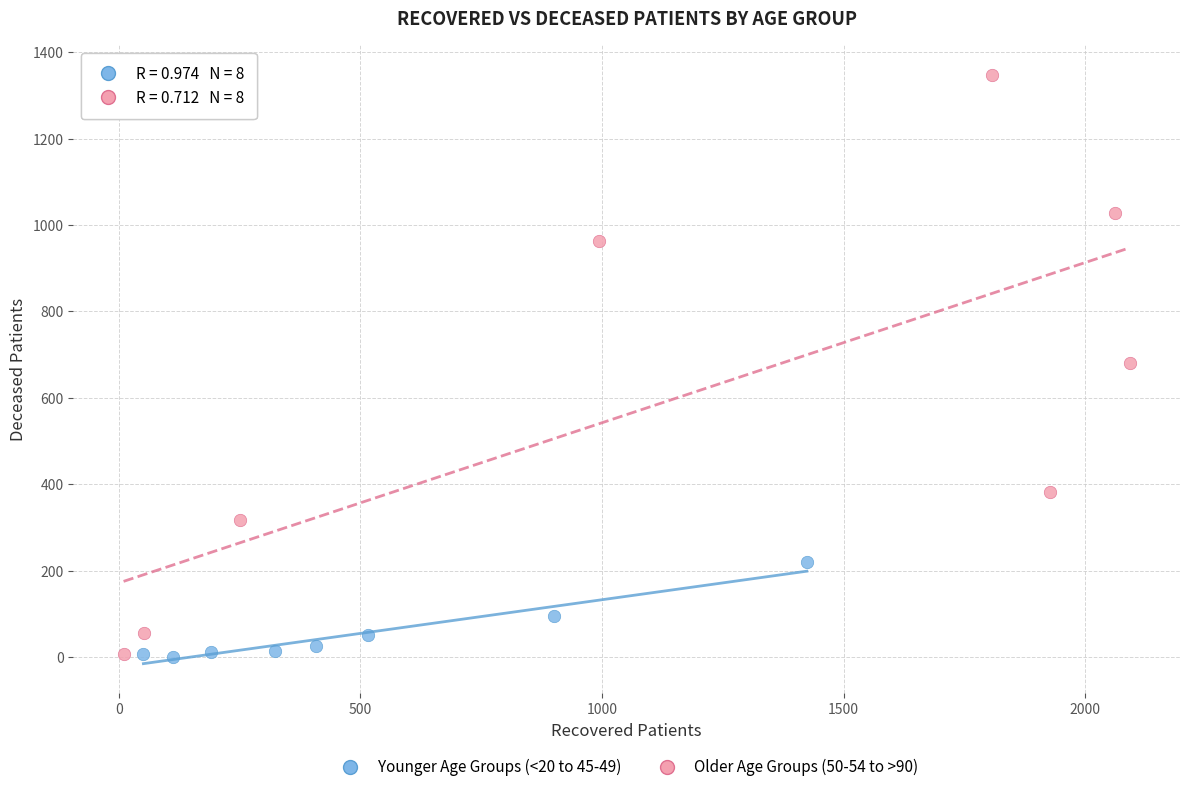

Which series has the widest spread of Y values?

Older Age Groups (50-54 to >90)